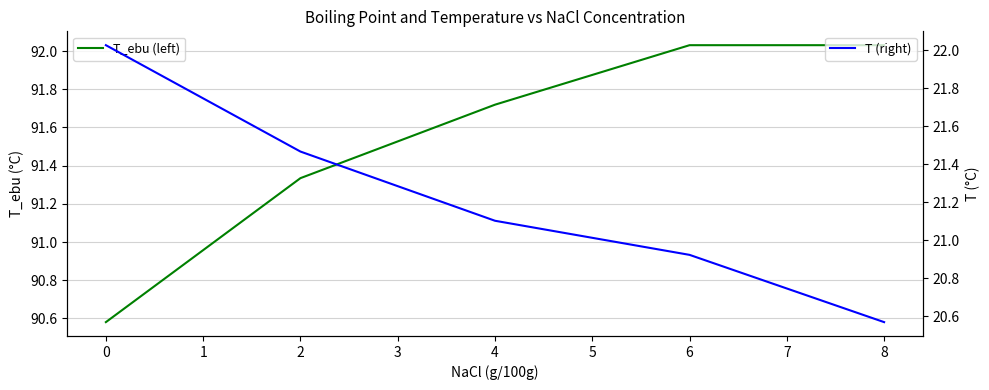

Is the value of T_ebu (left) at 2 greater than the value of T (right) at 6?

Yes